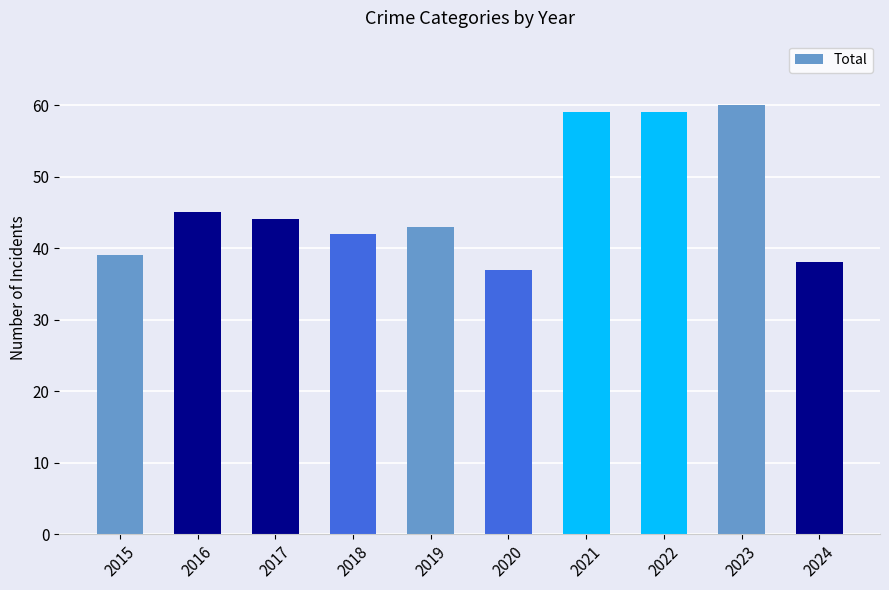

At which label does the data first exceed 44?

2016